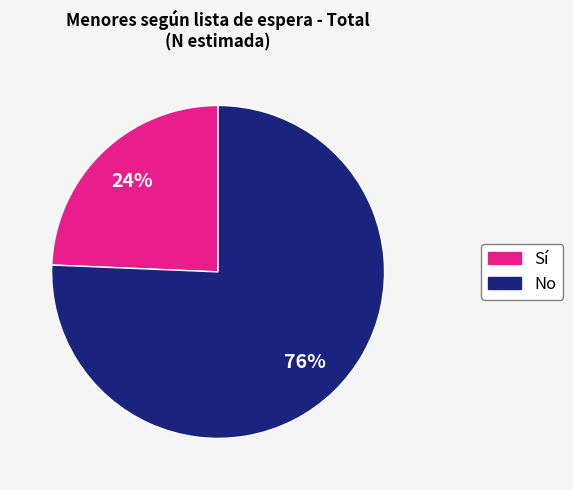

Which slice is the largest?

No